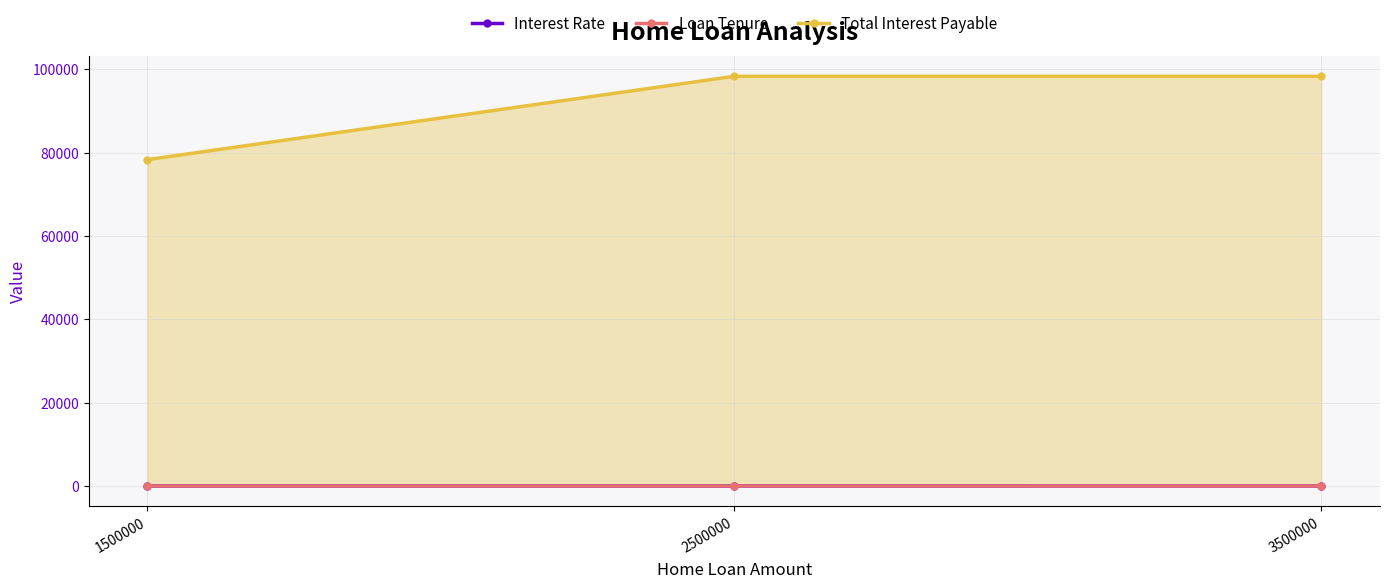

What are all the series names shown in the legend?

Interest Rate, Loan Tenure, Total Interest Payable